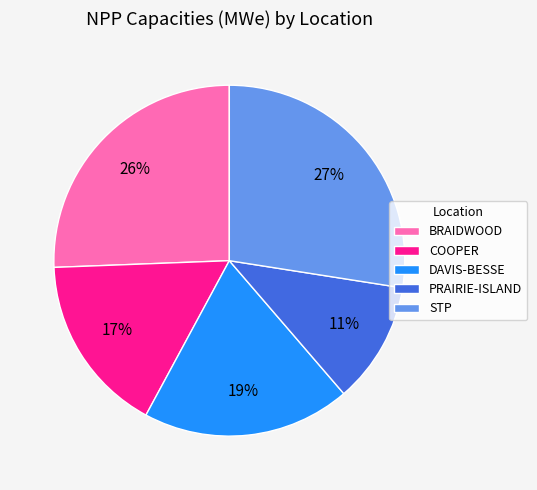

Does STP account for over 50% of the chart?

No